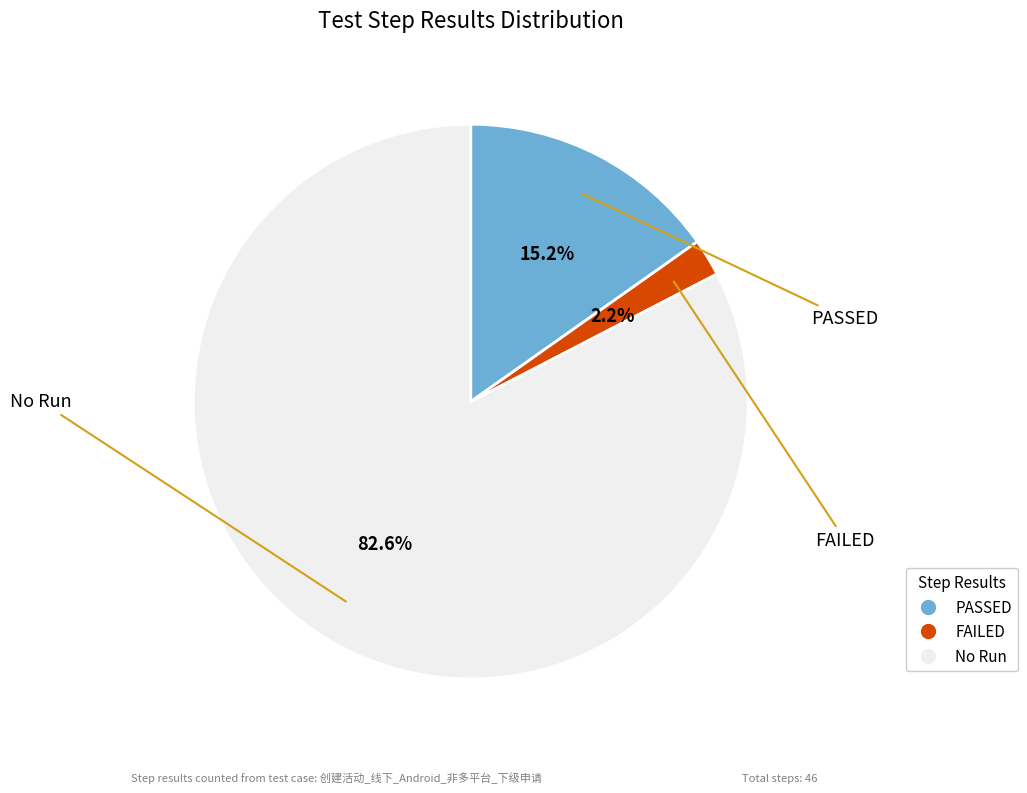

Is it true that No Run is 83% of the pie?

True